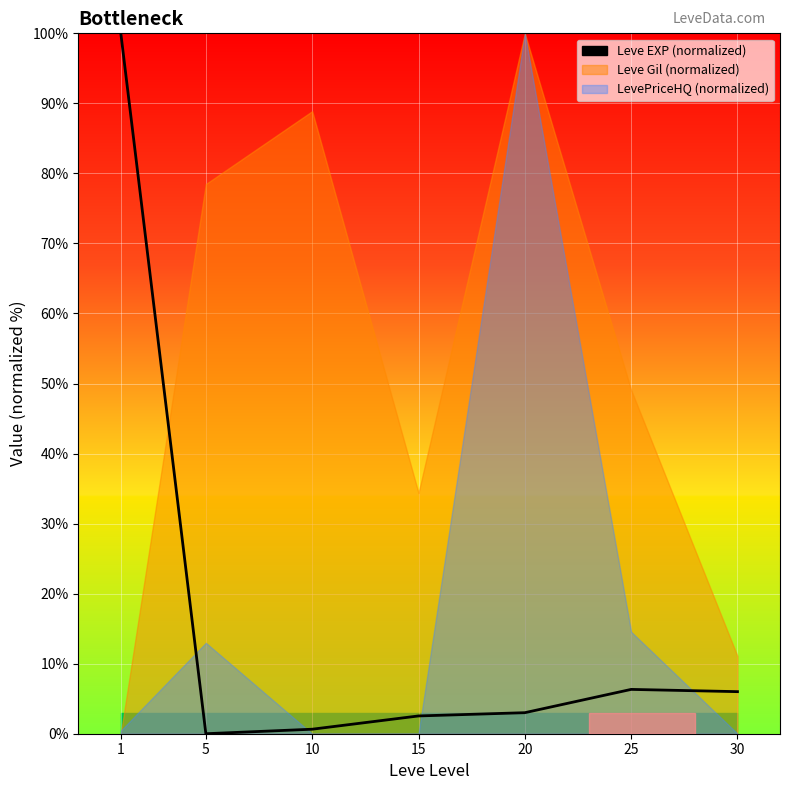

Between 30 and 10, which is larger?

30